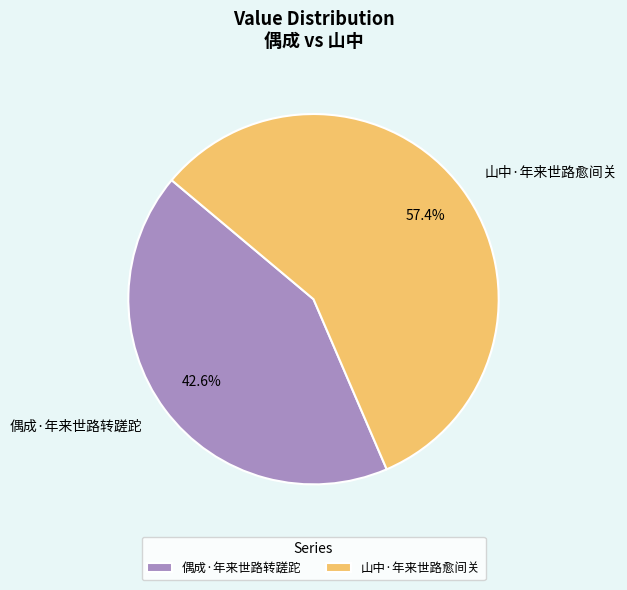

Which category has the biggest portion of the pie?

山中·年来世路愈间关